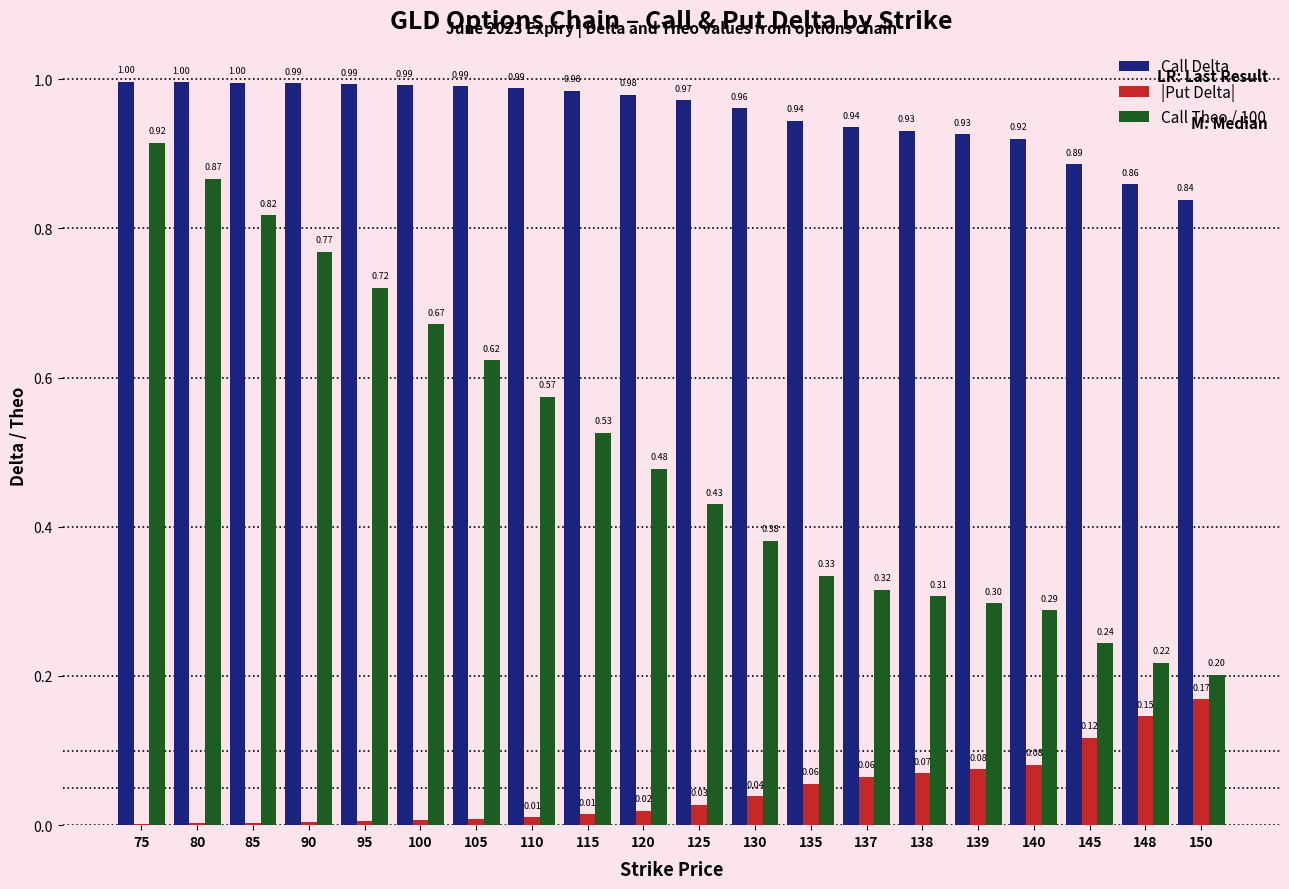

Which series changed the most between 140 and 145?

Call Theo / 100